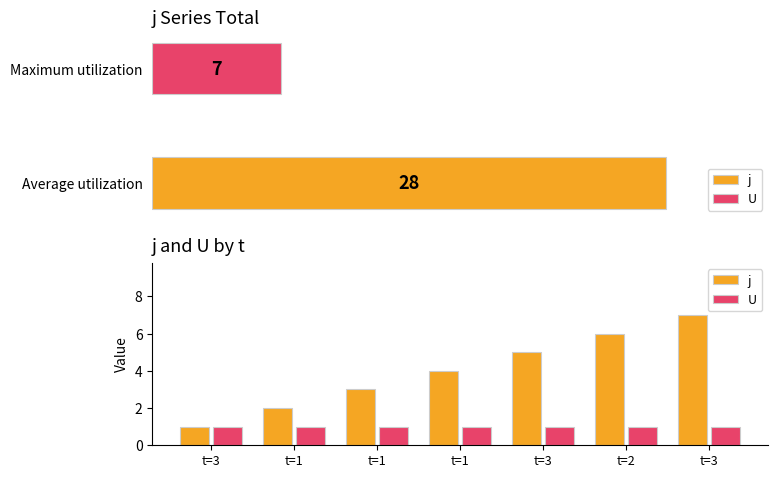

What are all the series names shown in the legend?

j, U